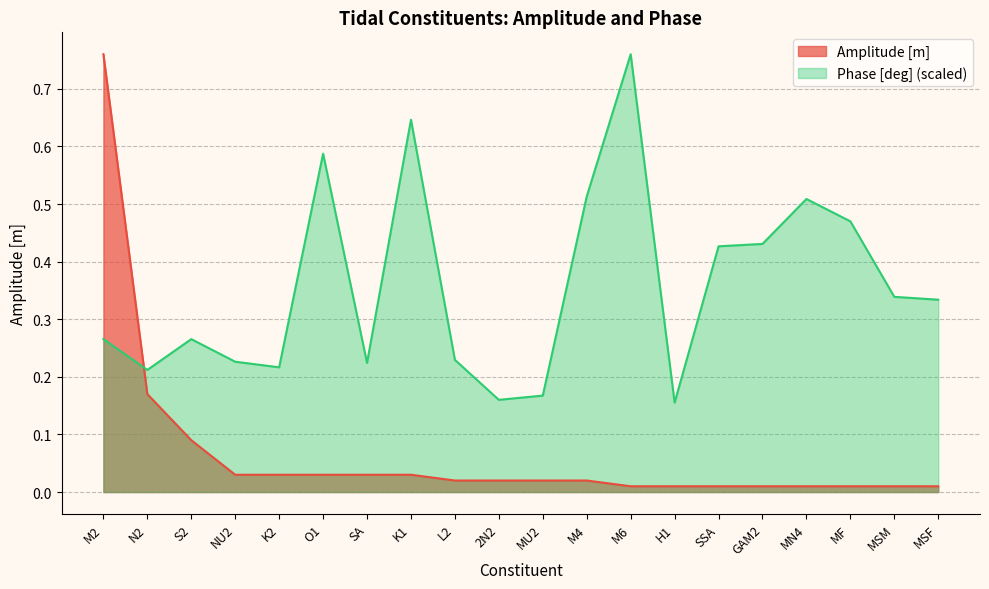

Which series changed the most between SA and MU2?

Phase [deg] (scaled)